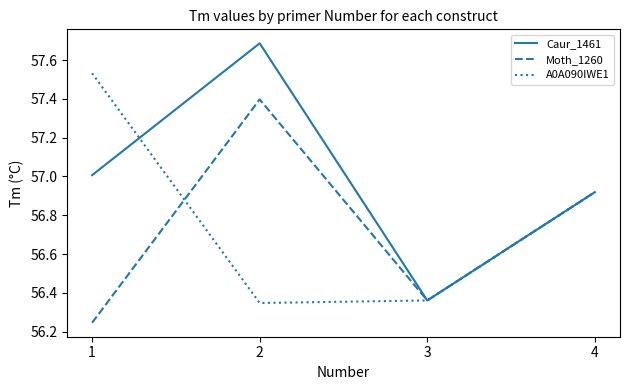

True or false: A0A090IWE1 and Moth_1260 cross at least once.

True